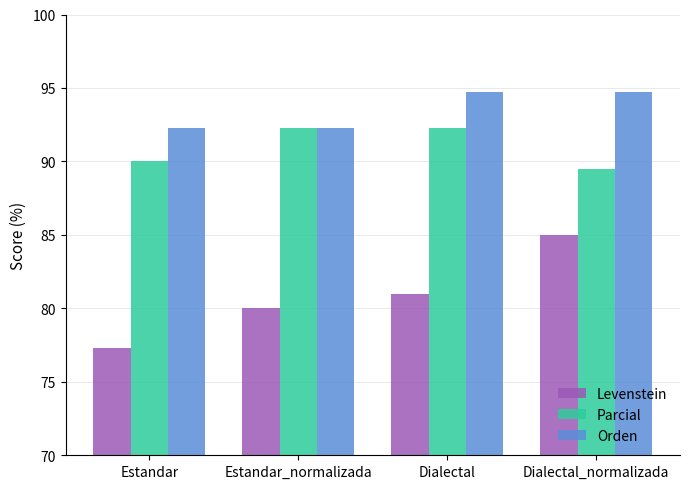

What is the approximate value of Parcial at Estandar_normalizada?

92.3